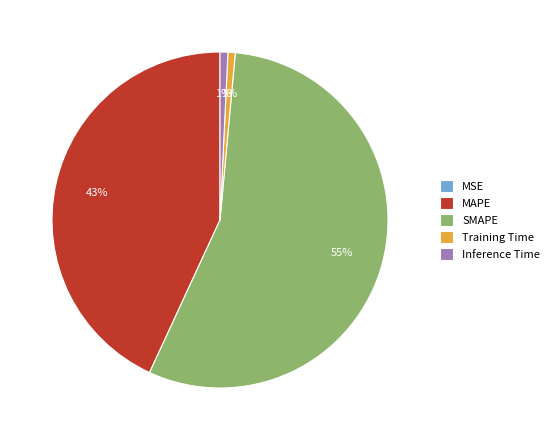

To the nearest percent, what is the difference between the largest and smallest slice percentages?

55%